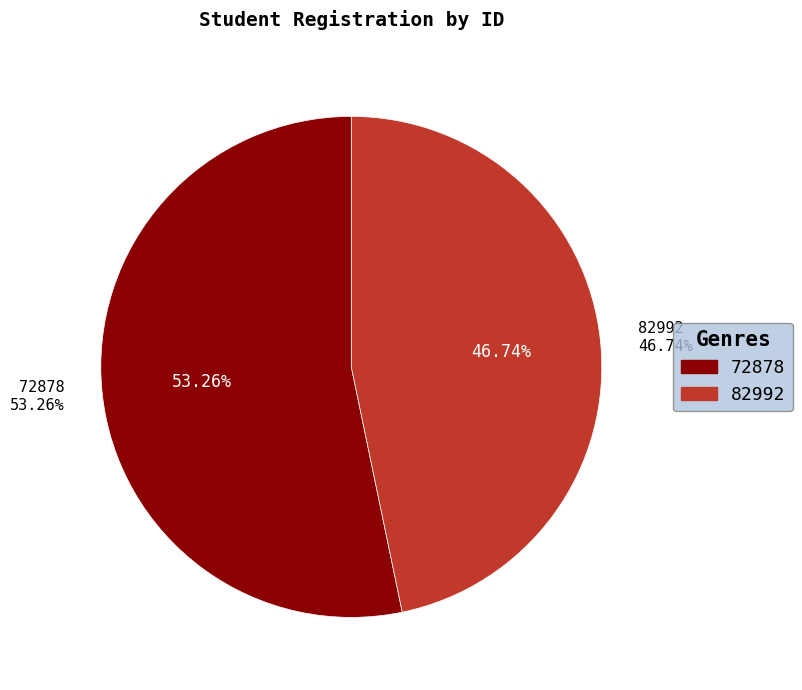

True or false: 82992 accounts for 47% of the total.

True